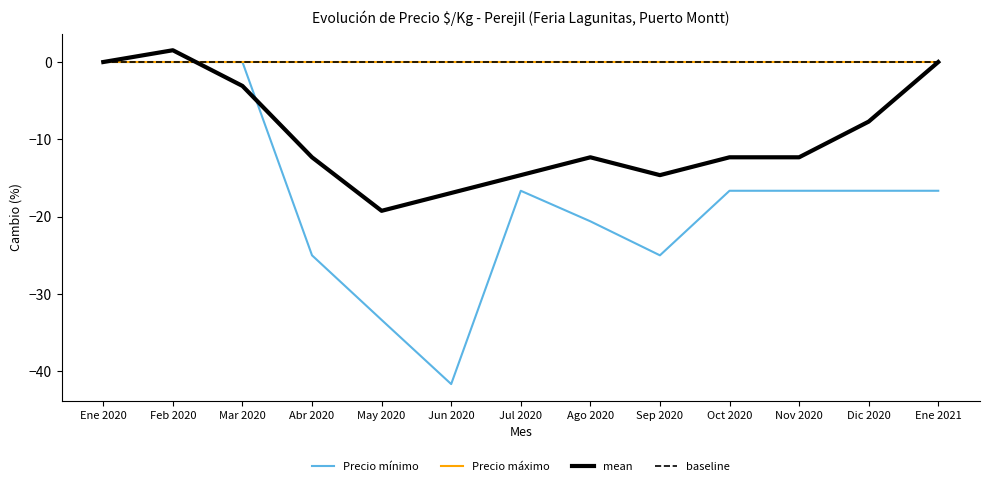

Does the chart display data point markers on the line(s)?

No